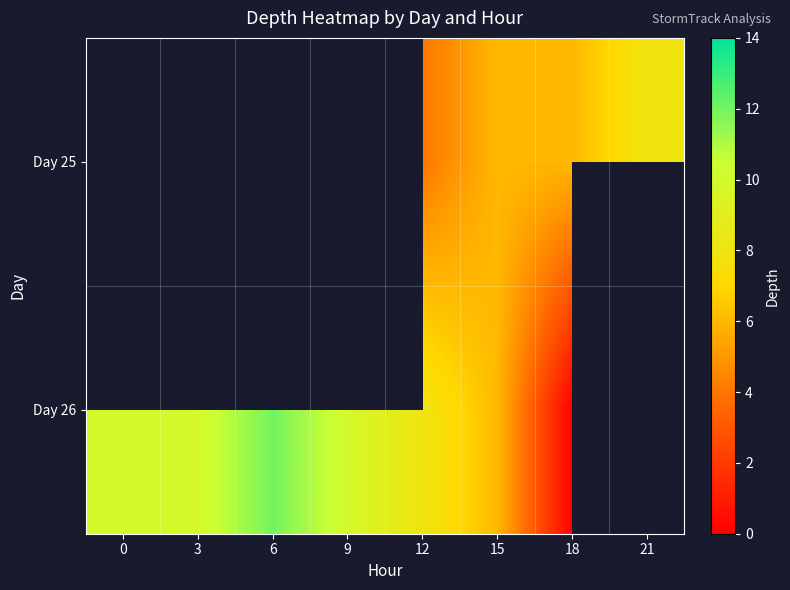

List the labels in order of Day 25 value, smallest first.

0, 3, 6, 9, 12, 15, 18, 21